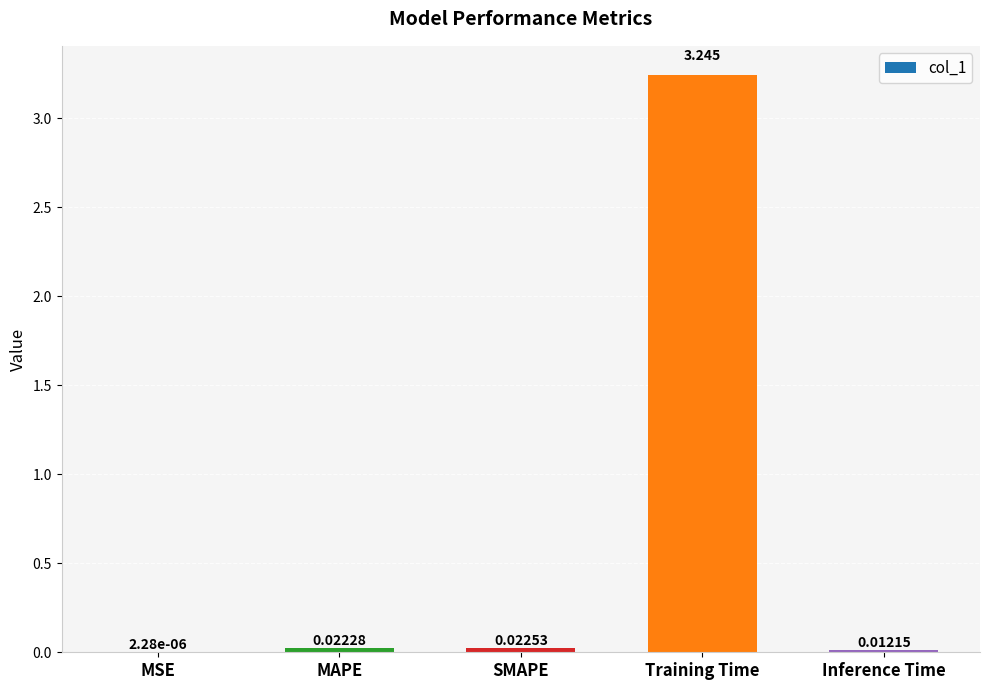

Which category has the highest value across all series?

Training Time